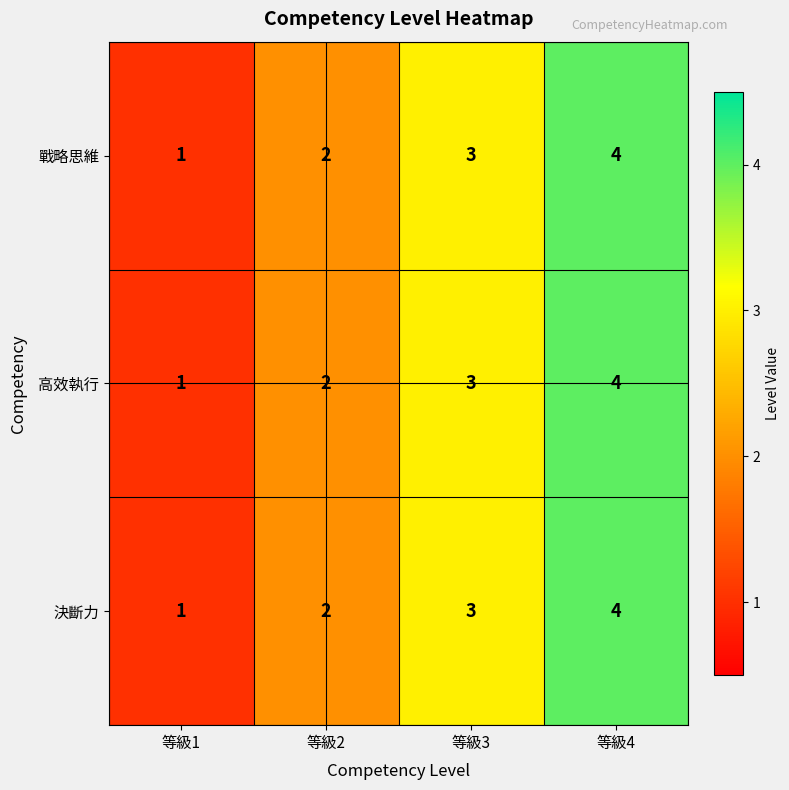

At which label does 決斷力 reach its minimum?

等級1